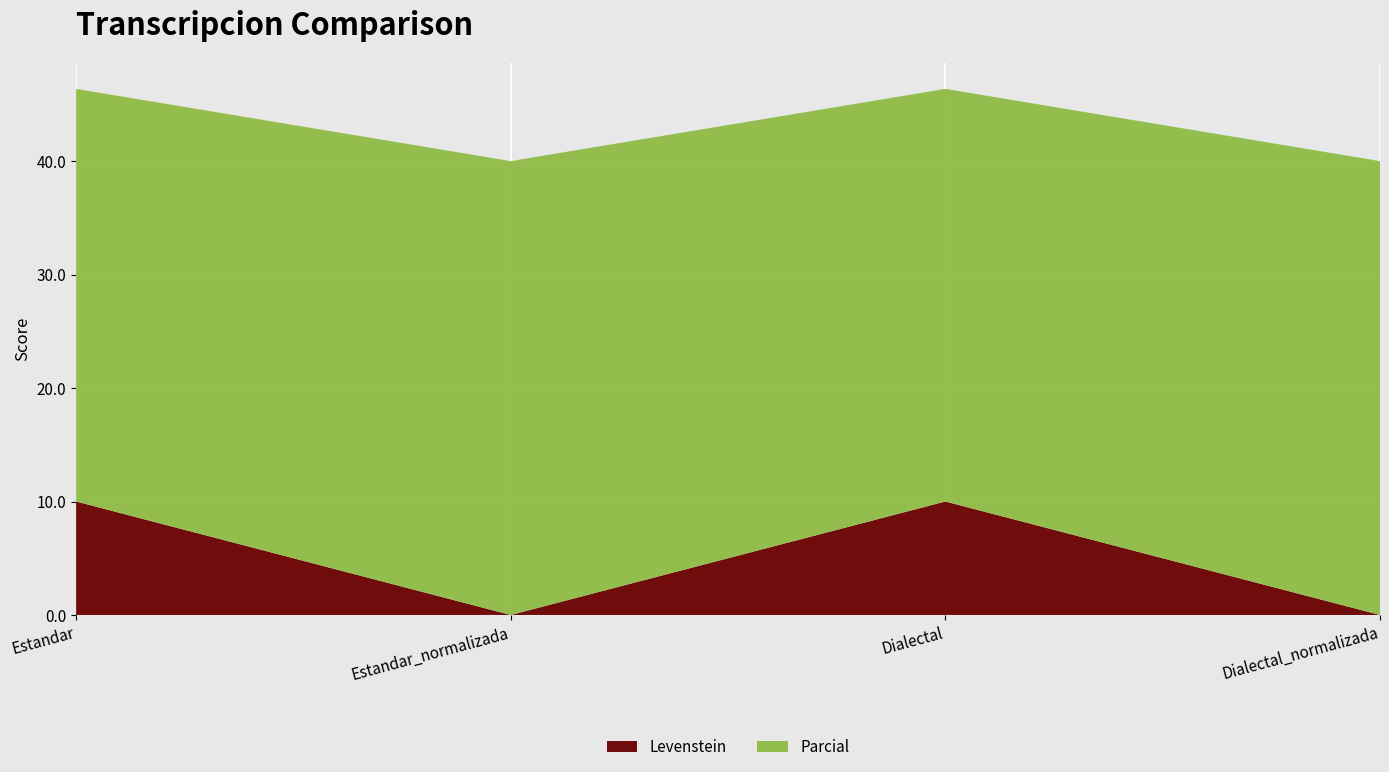

Reading left to right, extract all data points from this chart.

Levenstein: Estandar=10.0	Estandar_normalizada=0.0	Dialectal=10.0	Dialectal_normalizada=0.0
Parcial: Estandar=36.4	Estandar_normalizada=40.0	Dialectal=36.4	Dialectal_normalizada=40.0